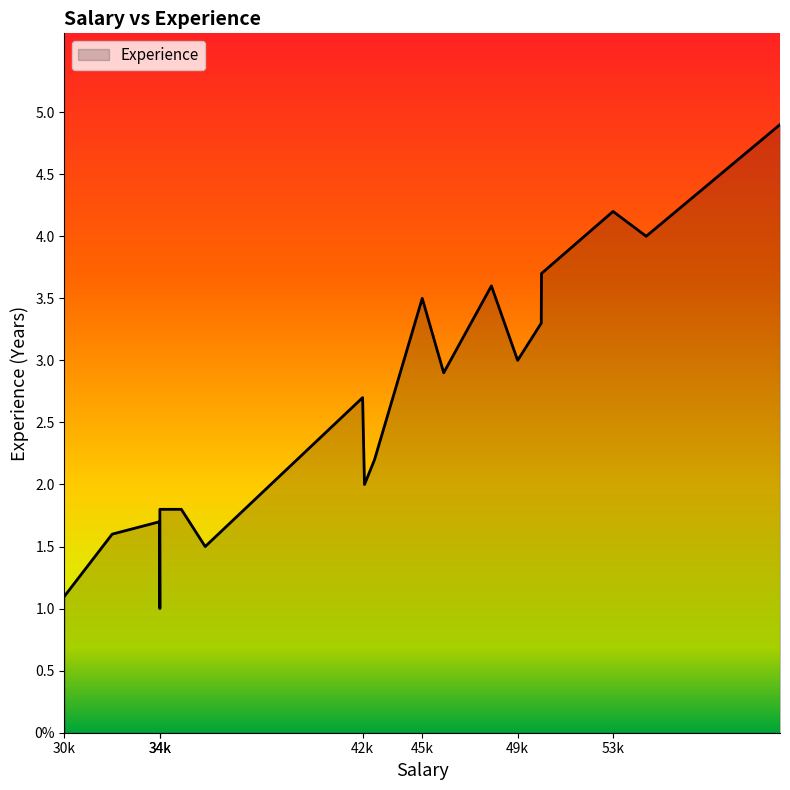

At which label does the data first exceed 2?

42k